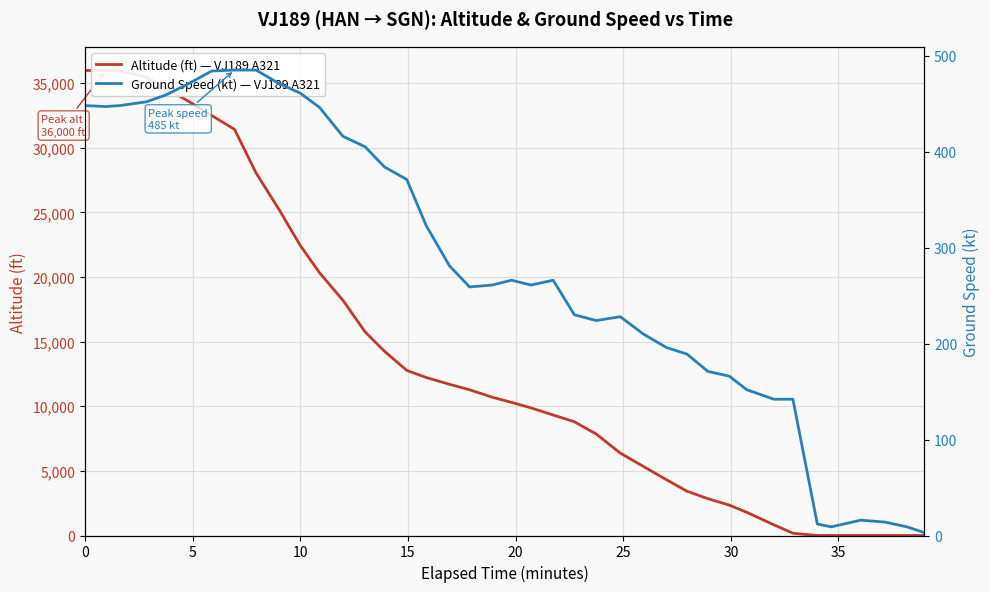

How many times do Ground Speed (kt) — VJ189 A321 and Altitude (ft) — VJ189 A321 cross each other?

1